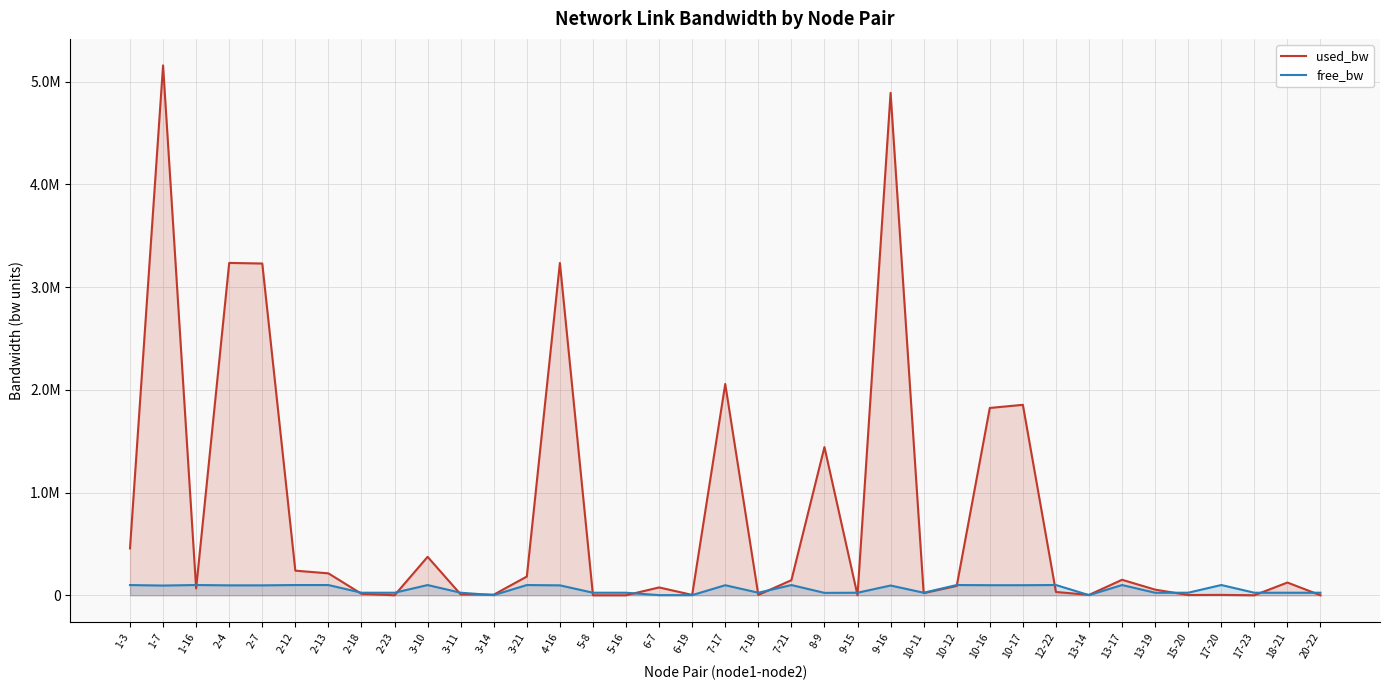

What is the sum of the used_bw values at 1-3 and 6-7?

532954.5